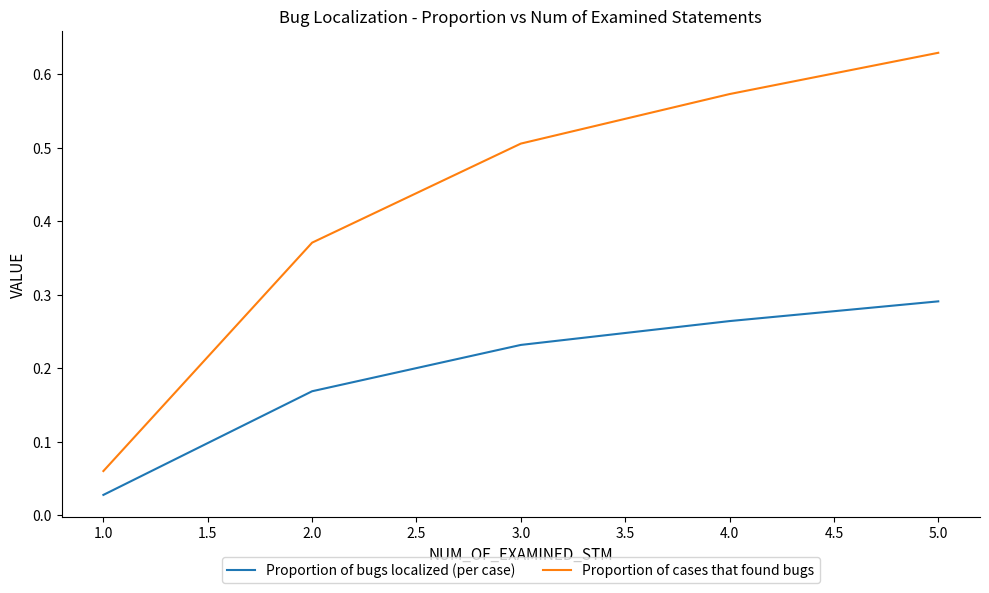

How many Proportion of cases that found bugs values are between 0 and 1?

5